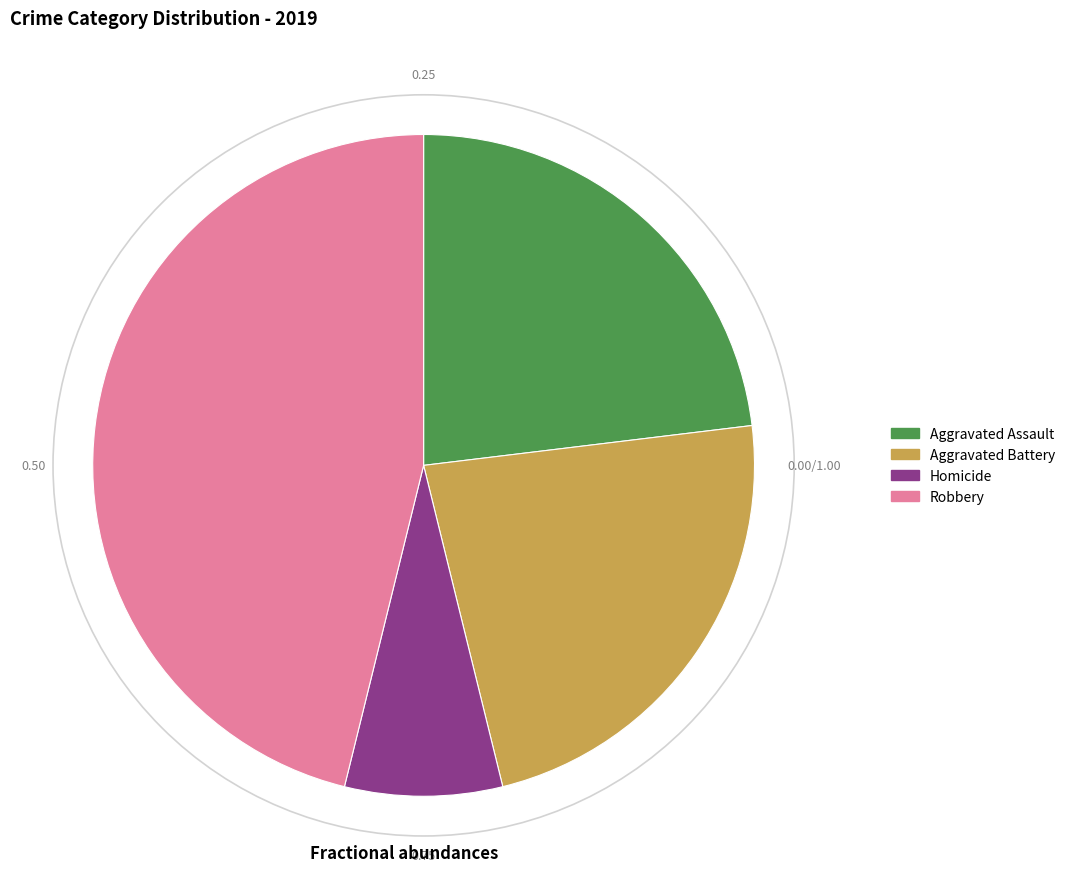

Which category has the biggest portion of the pie?

Robbery